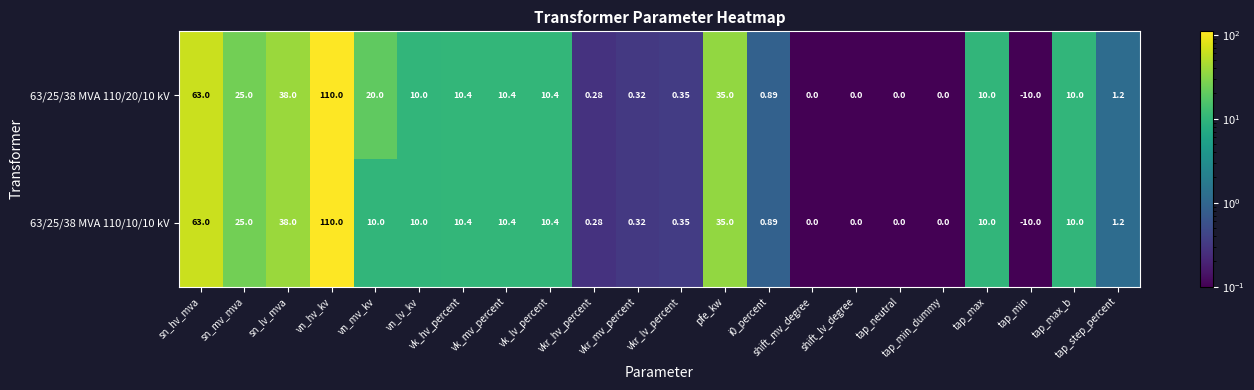

At which category is the sum across all series the highest?

vn_hv_kv